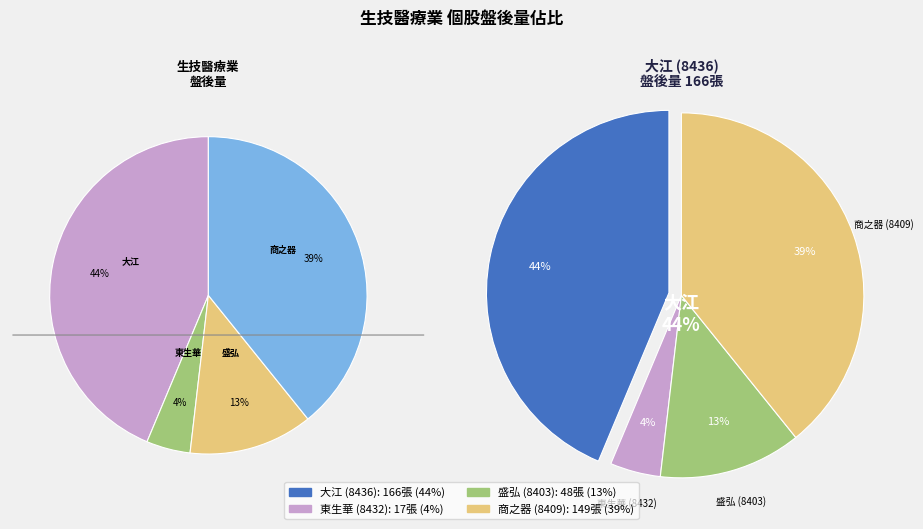

Approximately how many times larger is the value at 東生華 (8432) compared to 盛弘 (8403)?

0.4